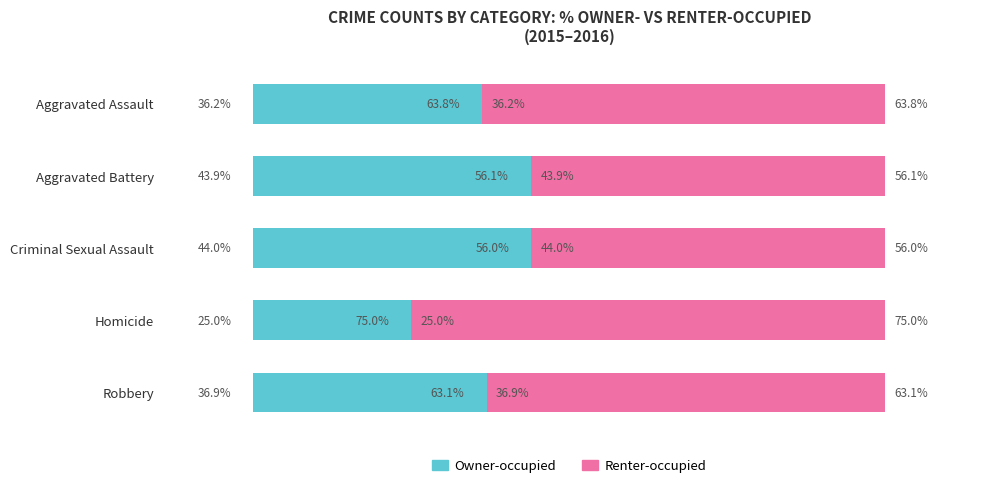

Which category has the lowest value in the Owner-occupied series?

Homicide